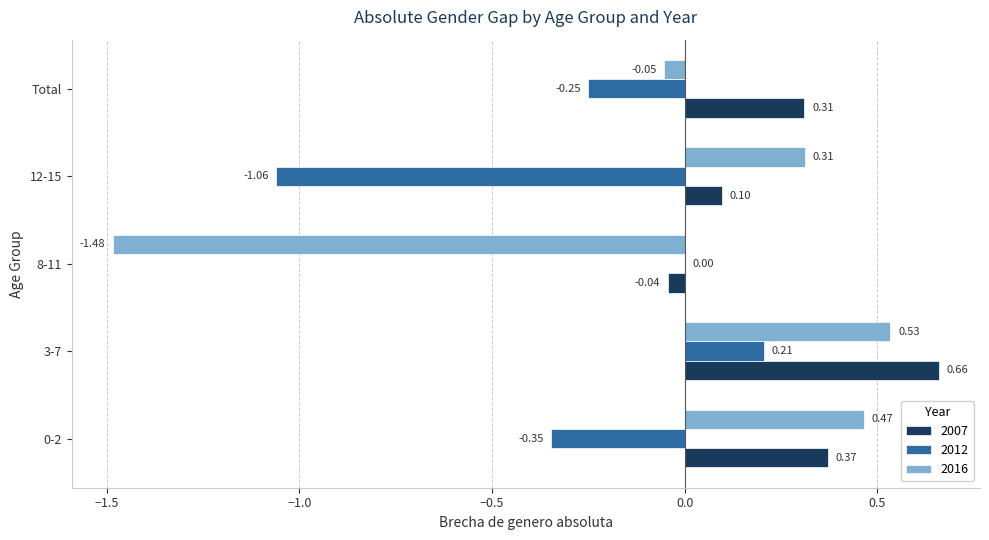

How many 2012 values are between 0 and 1?

2